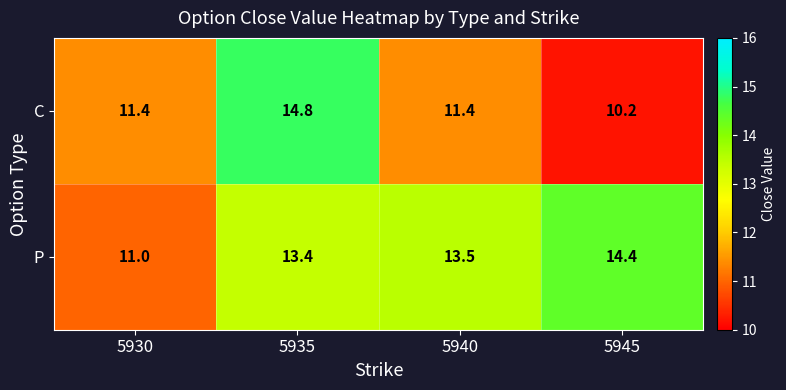

The value of P at 5940 is 7.2. True or false?

False